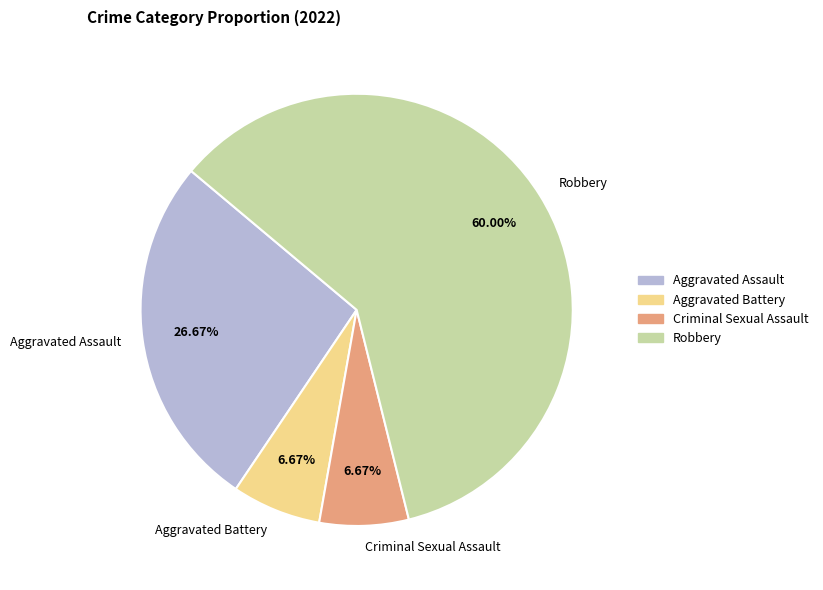

To the nearest percent, what is the combined percentage of Aggravated Battery and Robbery?

67%